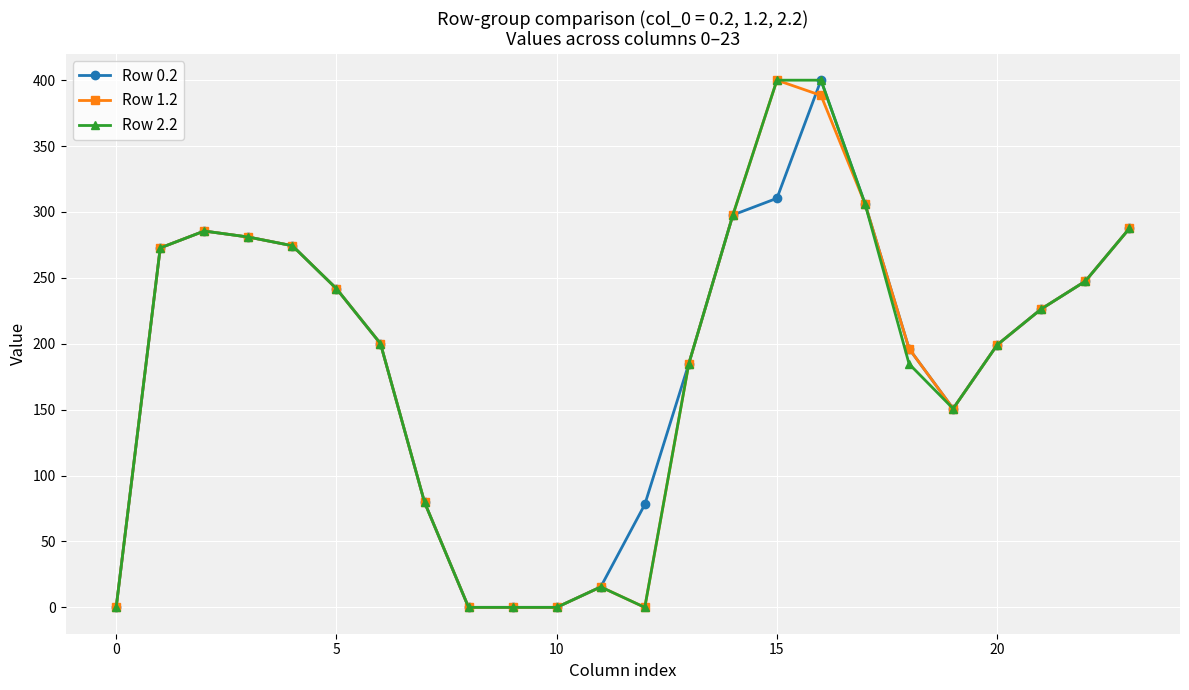

What is the highest value of the Row 2.2 series?

400.0